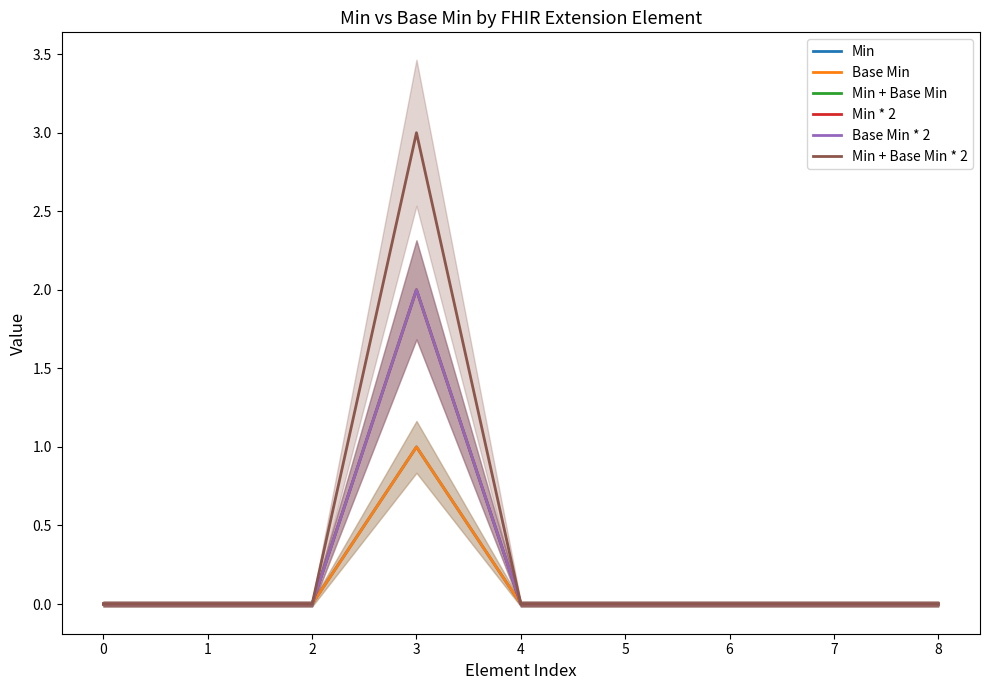

What is the sum of all Min + Base Min * 2 values?

3